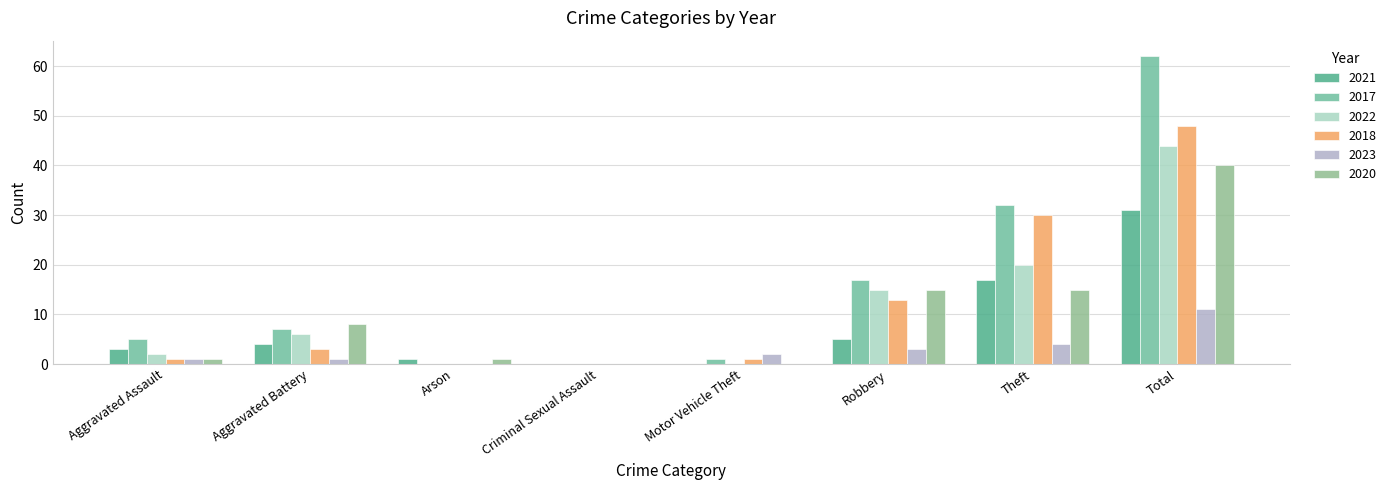

What is the maximum value shown in the chart?

62